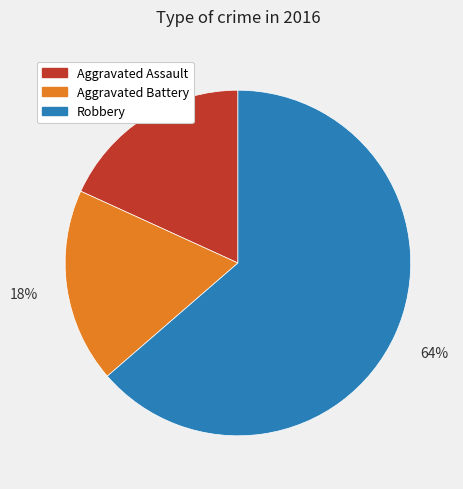

True or false: Aggravated Assault accounts for 18% of the total.

True